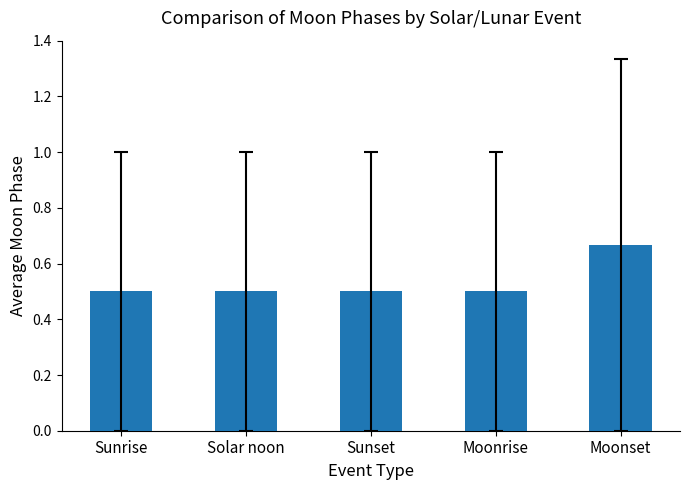

Does the chart contain stacked bars?

No